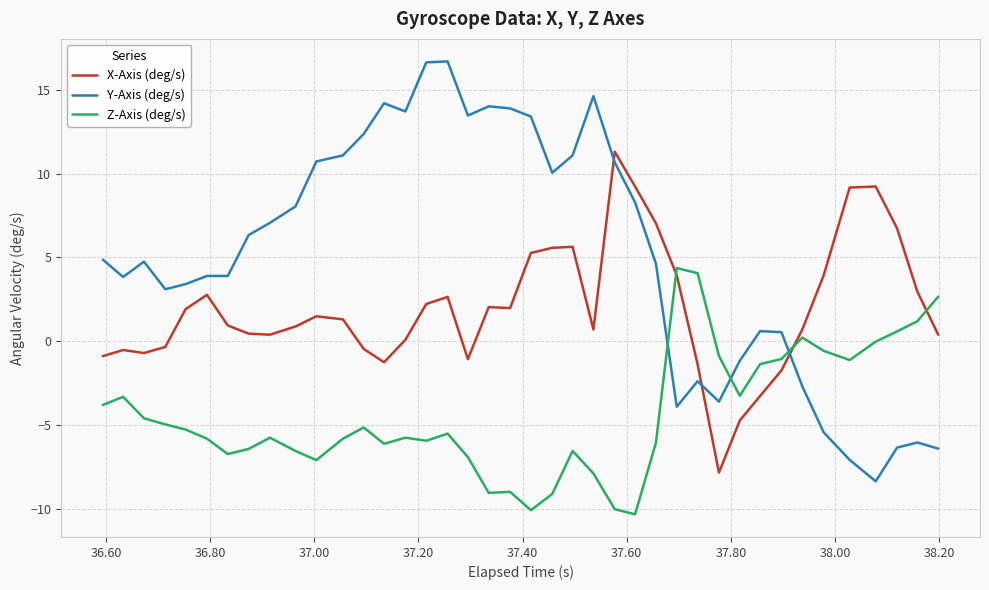

Which series has the largest range (max minus min)?

Y-Axis (deg/s)